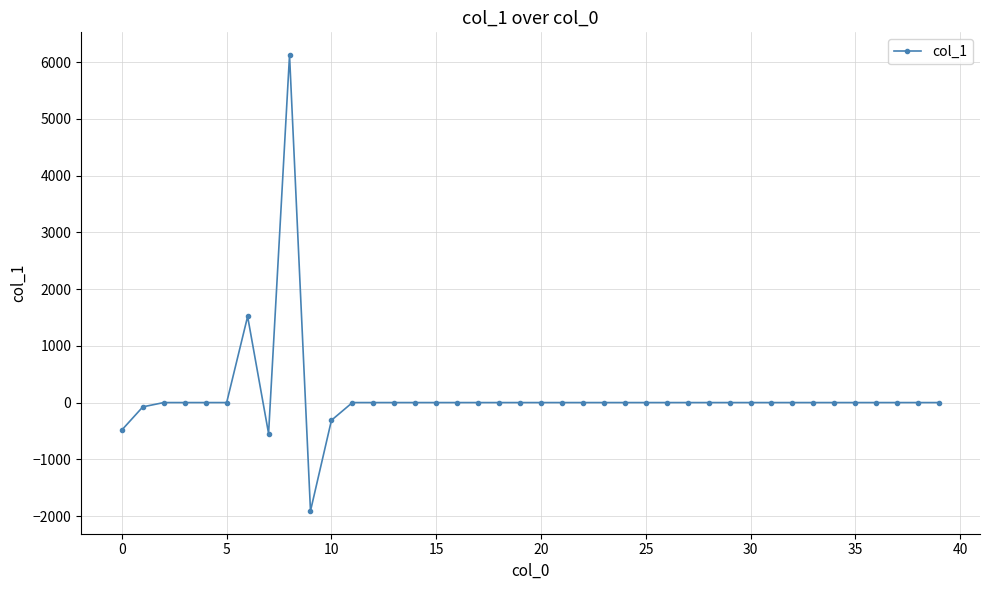

True or false: the data has more than 0 interior local peaks.

True